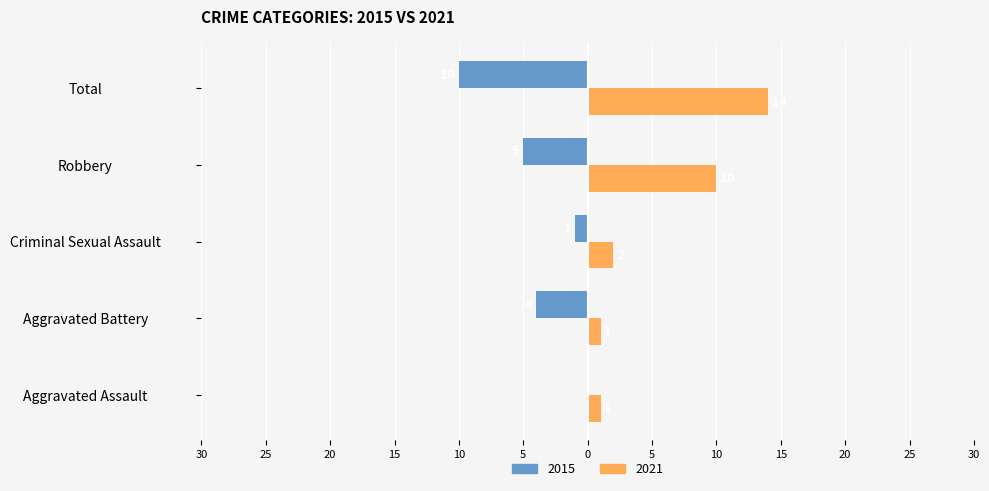

What are all the series names shown in the legend?

2015, 2021